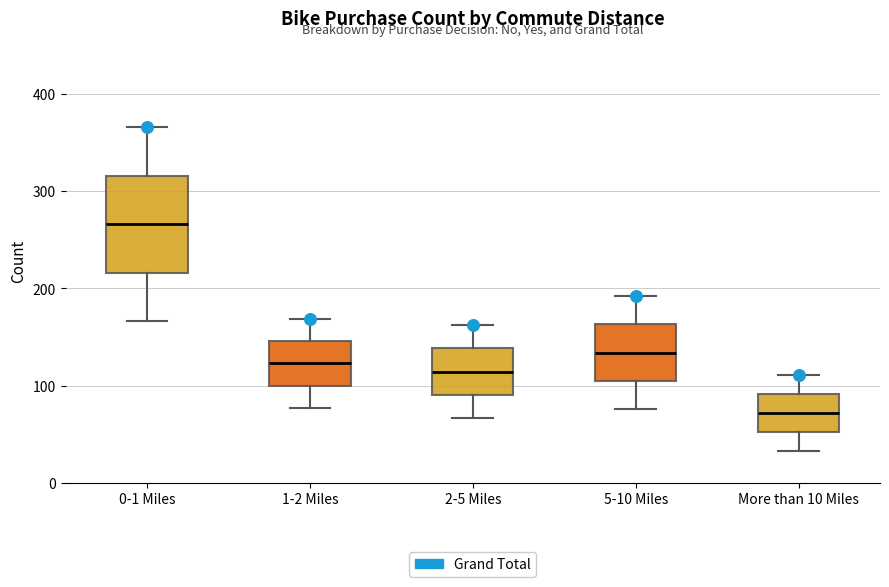

Reading left to right, transcribe this box plot: for each box, give where its median line is, the range the box spans, and where its two whiskers end, as read against the y-axis. The values are not printed on the chart, so give them approximately, as read against the axis.

0-1 Miles: median 270, box 220 to 320, whiskers 170 to 370
1-2 Miles: median 120, box 100 to 150, whiskers 80 to 170
2-5 Miles: median 110, box 90 to 140, whiskers 70 to 160
5-10 Miles: median 130, box 110 to 160, whiskers 80 to 190
More than 10 Miles: median 70, box 50 to 90, whiskers 30 to 110